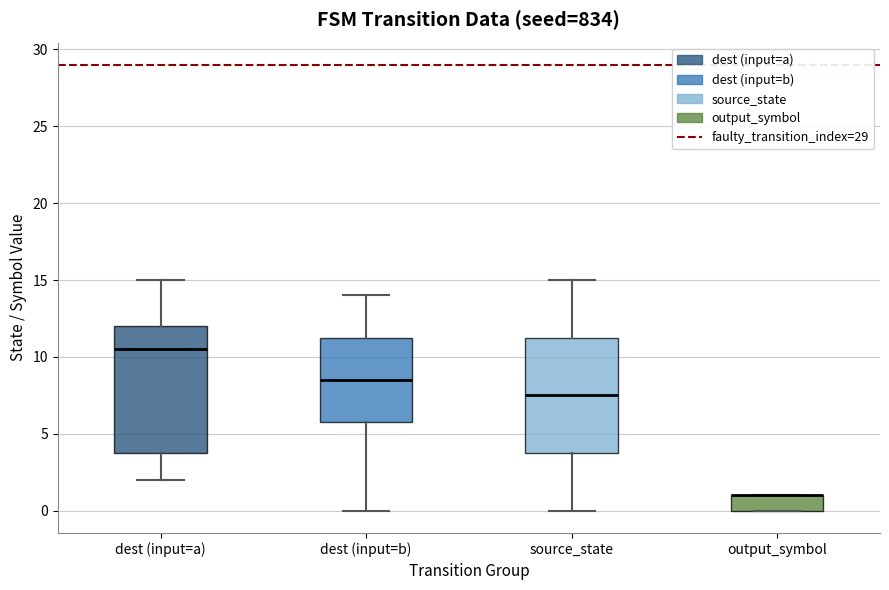

Comparing the boxes themselves (not the whiskers), which one is the tallest?

dest (input=a)